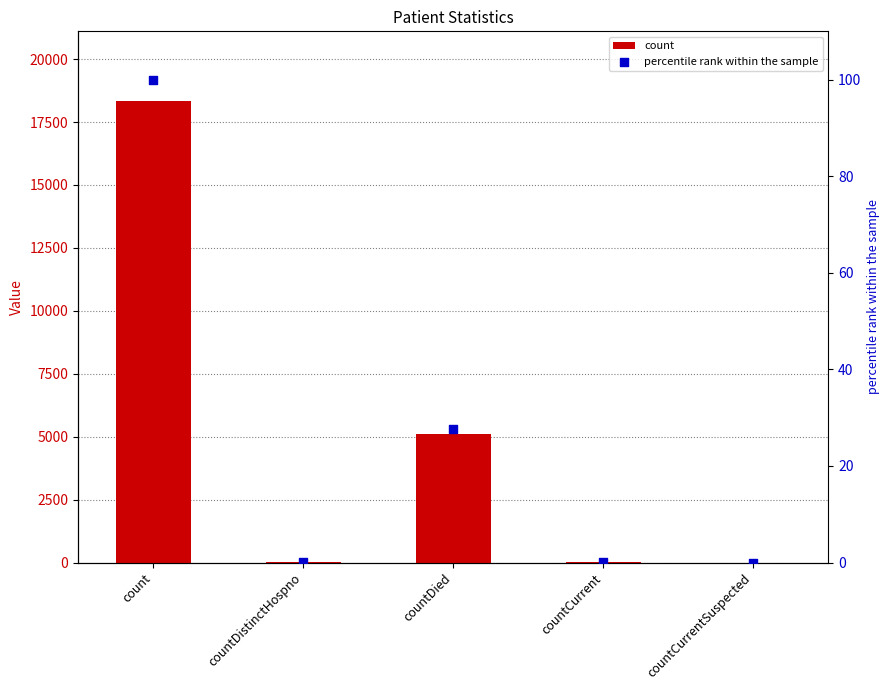

Which series has the widest spread of Y values?

count